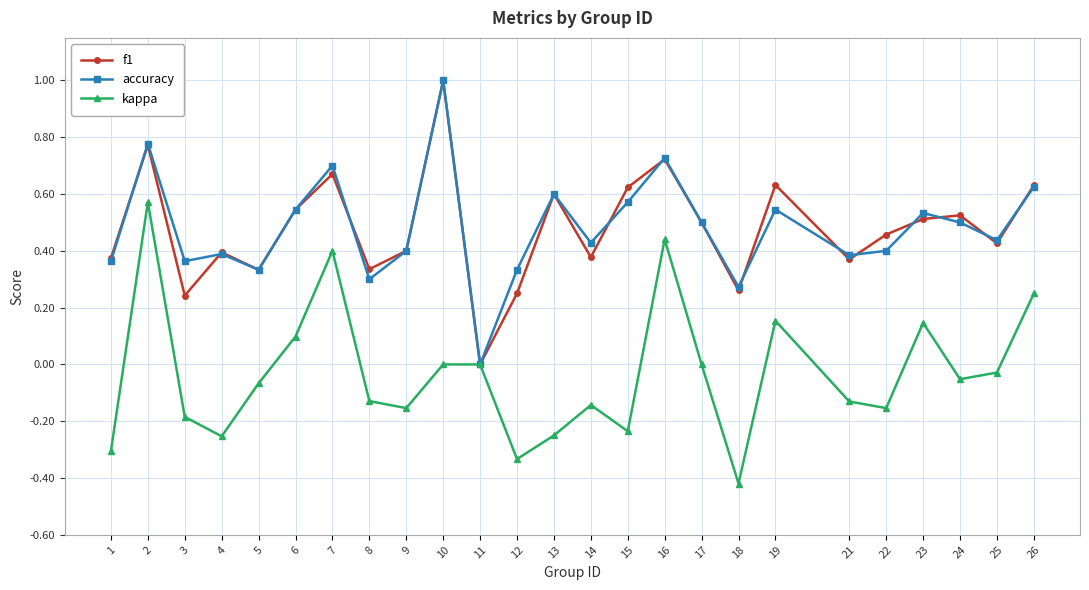

Which category has the highest value across all series?

10